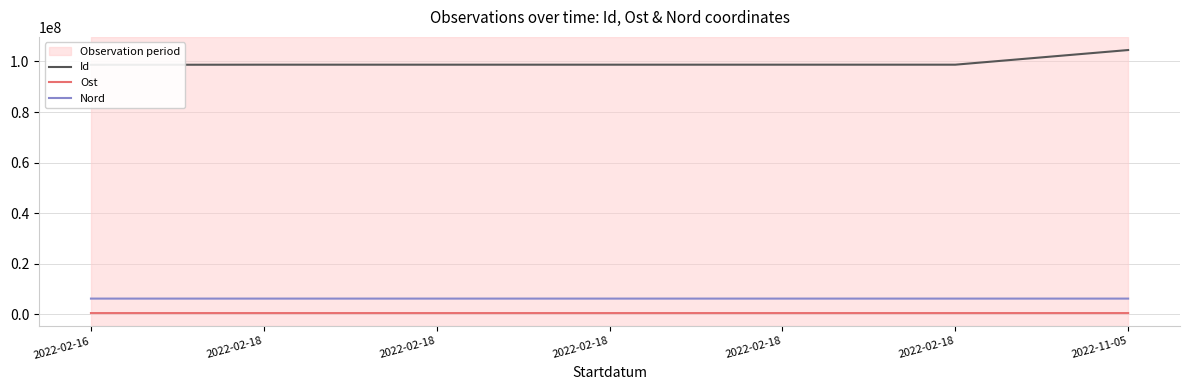

Read the Id value at 2022-02-18.

98702953.0